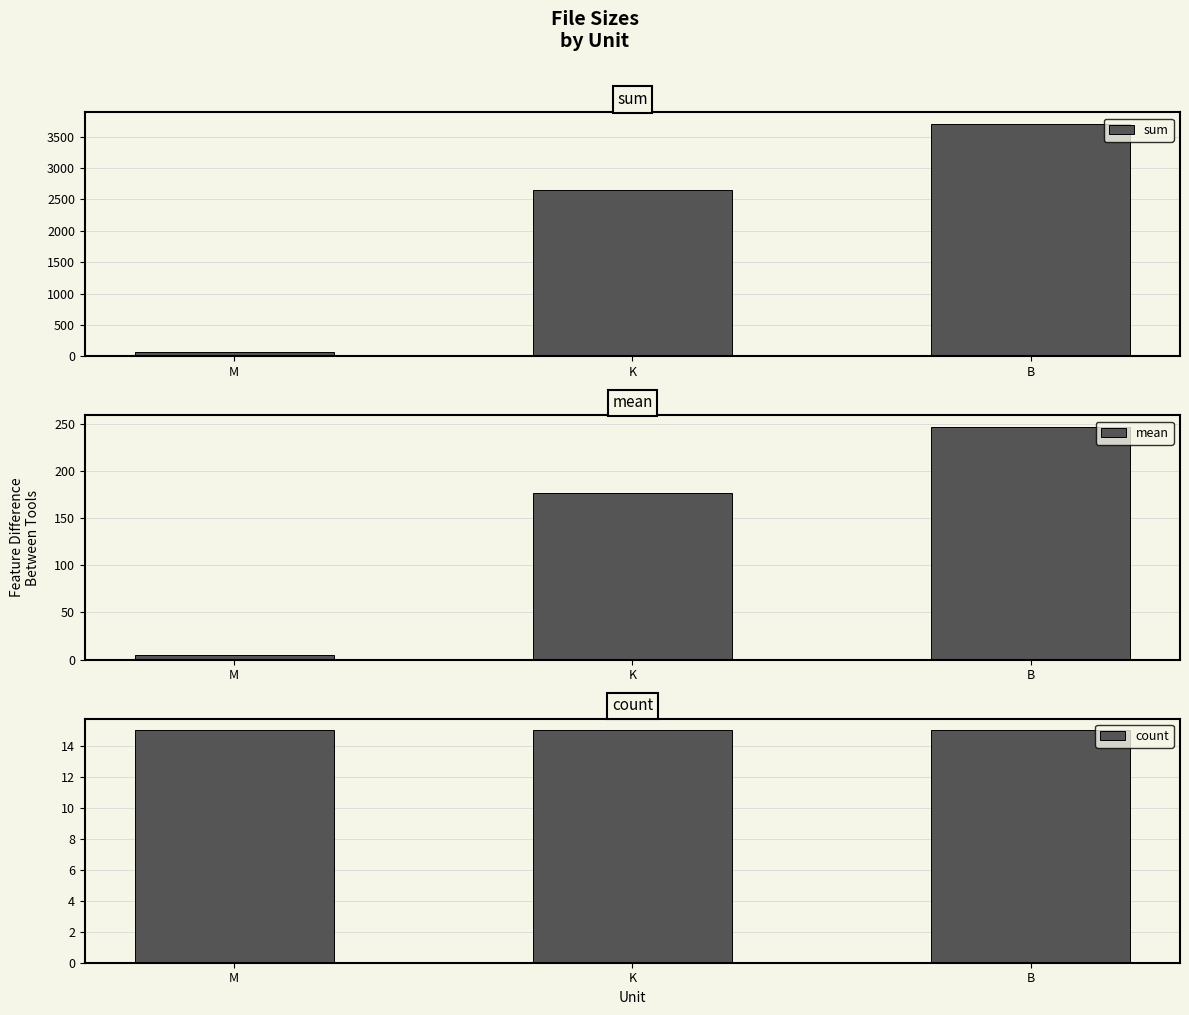

Where does the sum series first go above 2643?

K